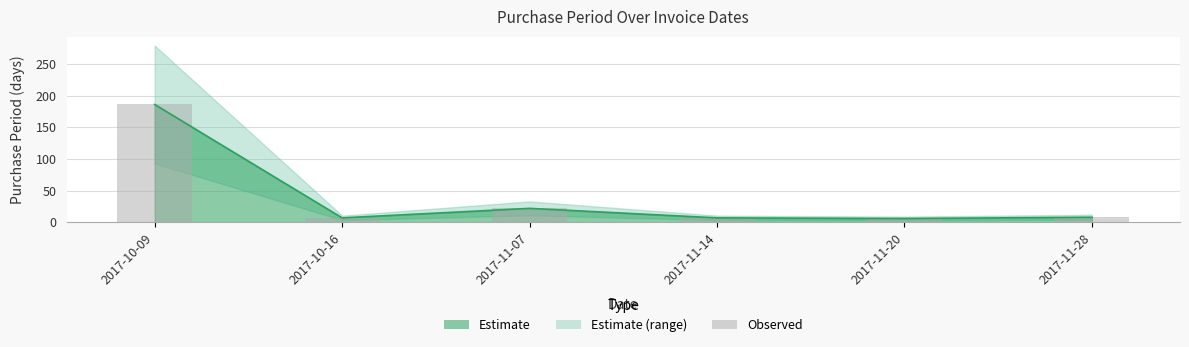

What is the sum of the values at 2017-11-14 and 2017-11-07?

29